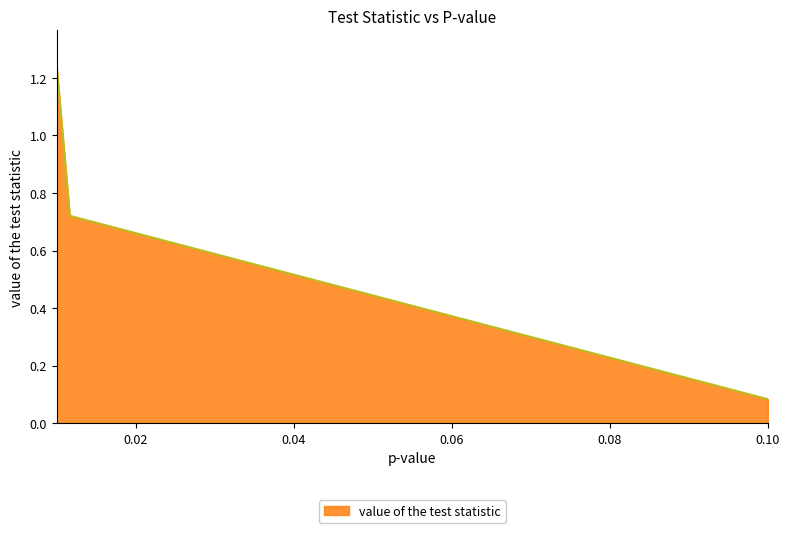

What is the sum of all values?

2.0